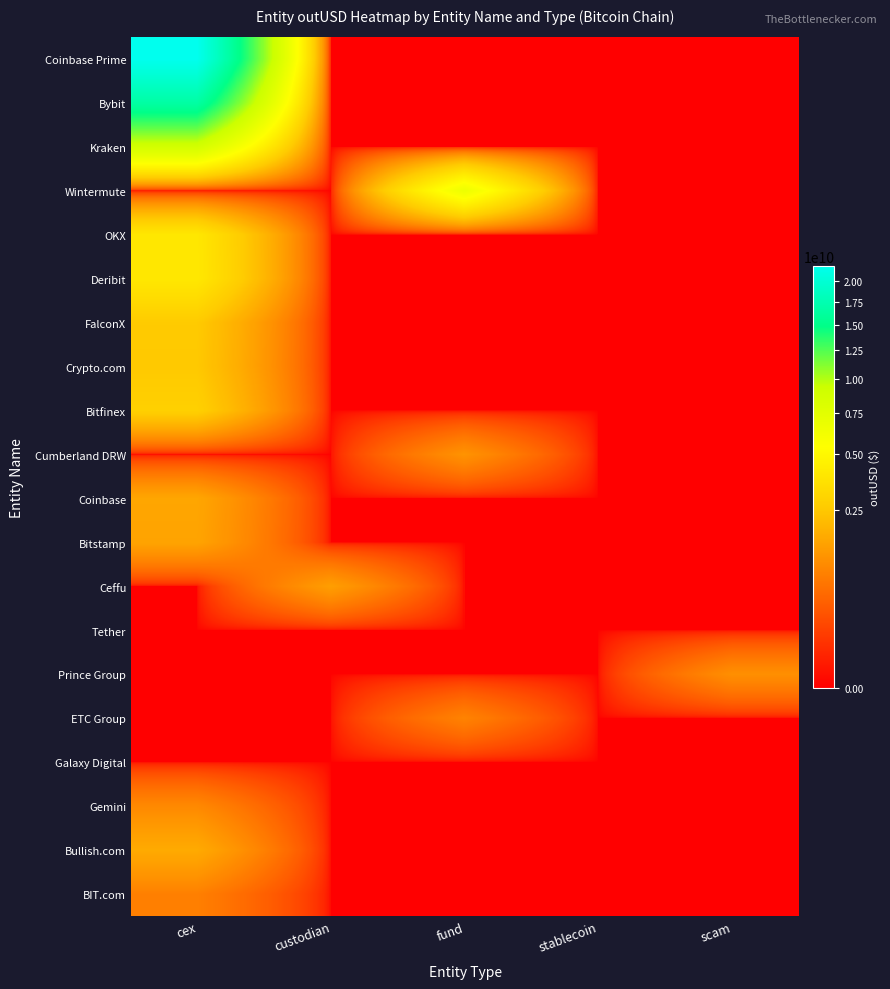

Which has a higher value, custodian or fund?

custodian